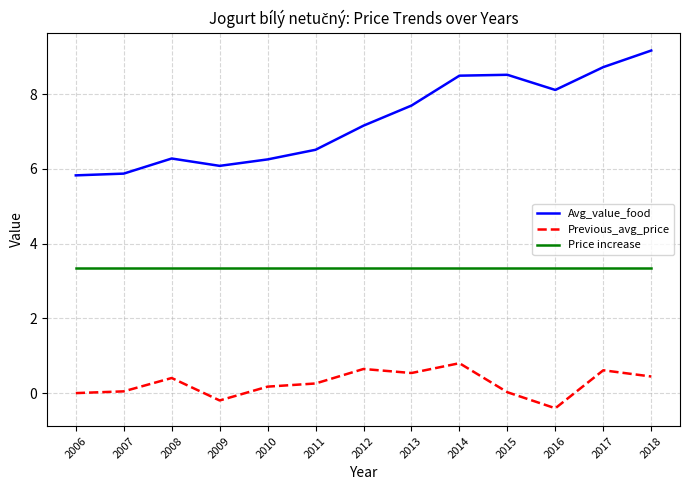

Is the value of Previous_avg_price at 2014 greater than the value of Price increase at 2015?

No